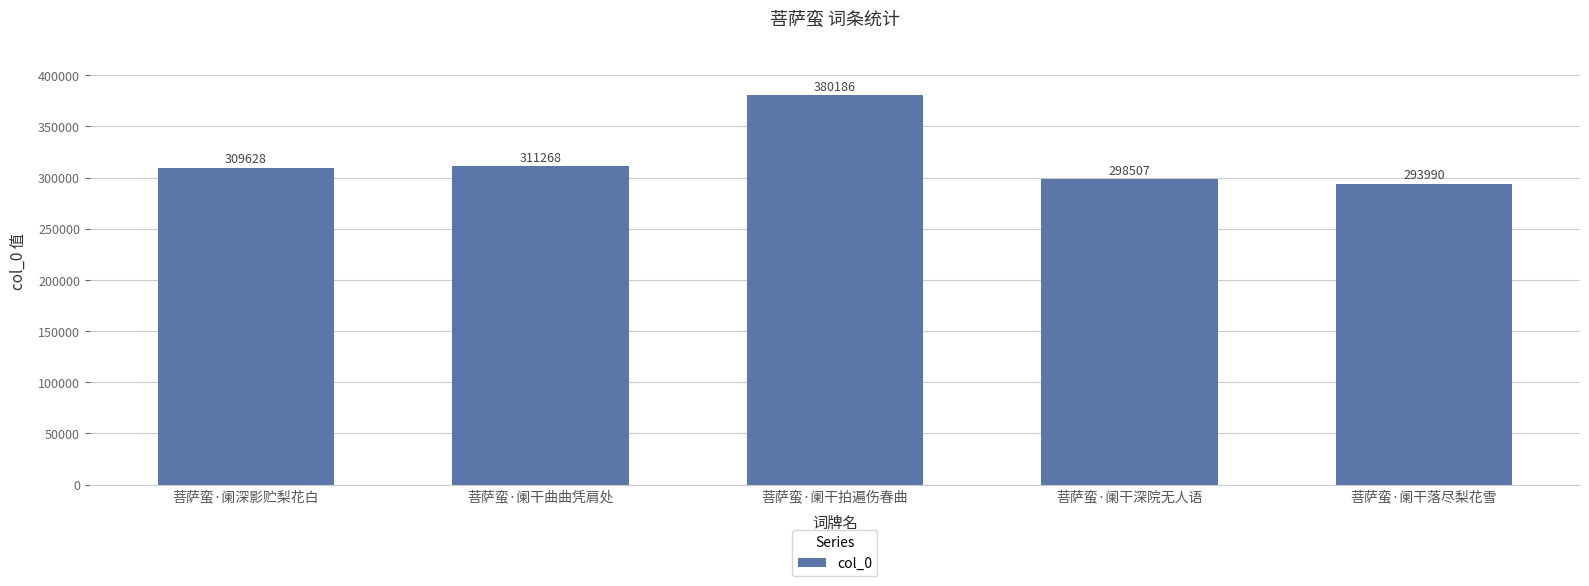

What is the sum of the values at 菩萨蛮·阑干落尽梨花雪 and 菩萨蛮·阑干拍遍伤春曲?

674176